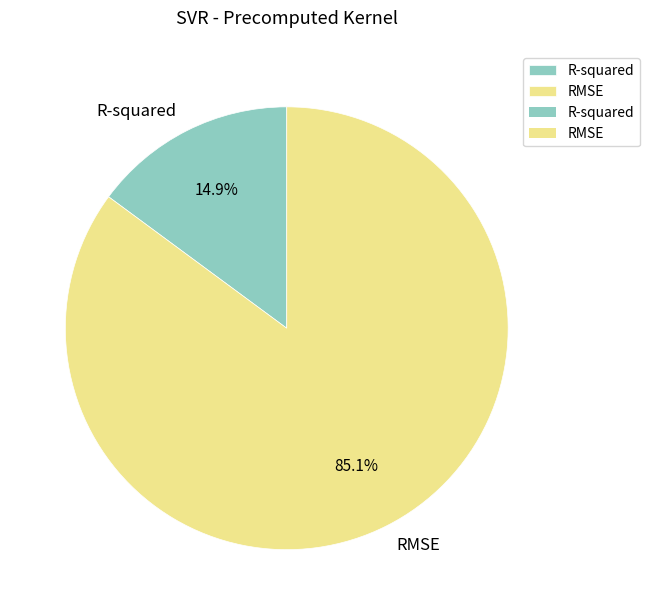

The R-squared slice represents 1% of the pie. True or false?

False